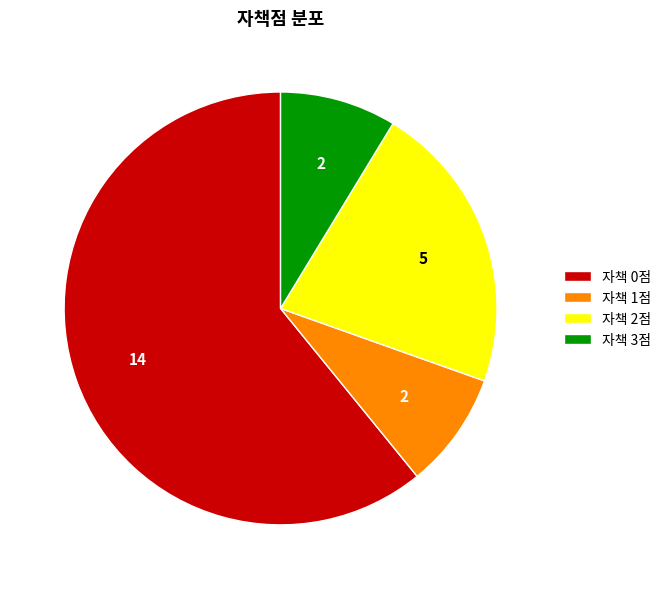

Which category has the biggest portion of the pie?

자책 0점